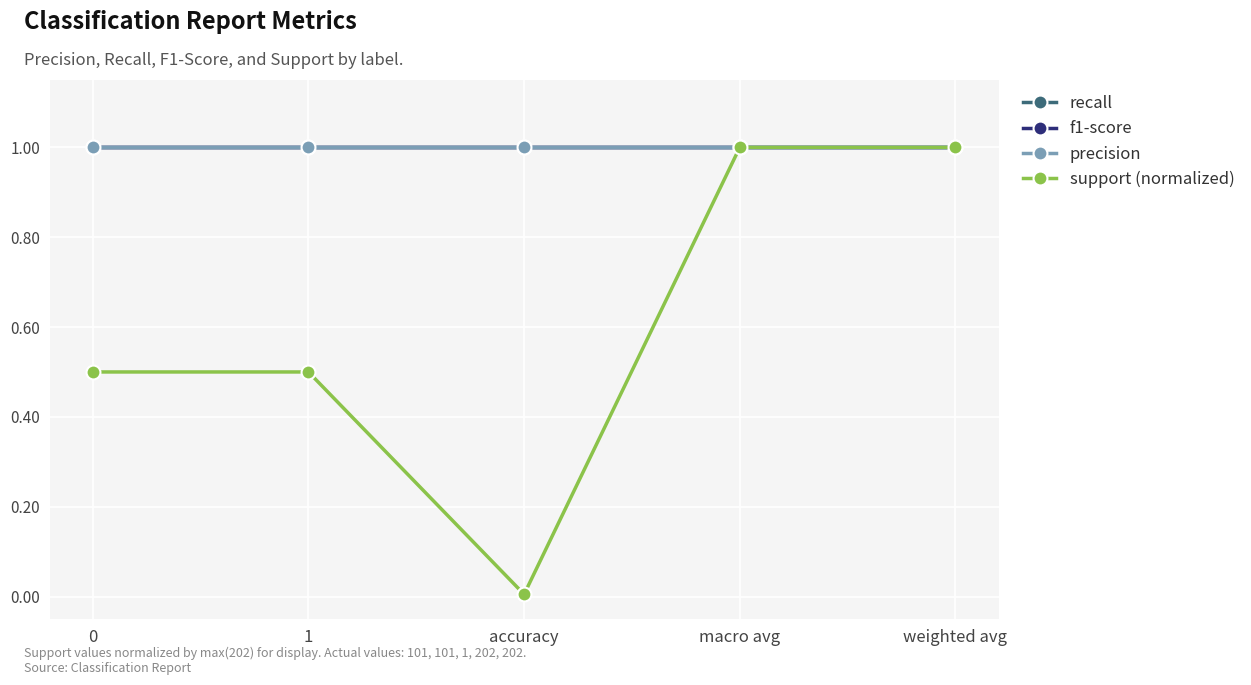

Which has a higher value, macro avg or accuracy?

macro avg